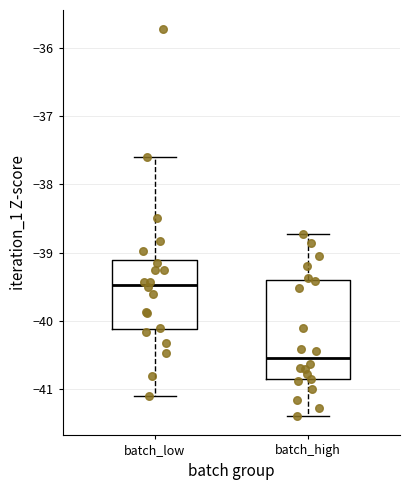

Which box is the tallest, from its lower edge to its upper edge?

batch_high